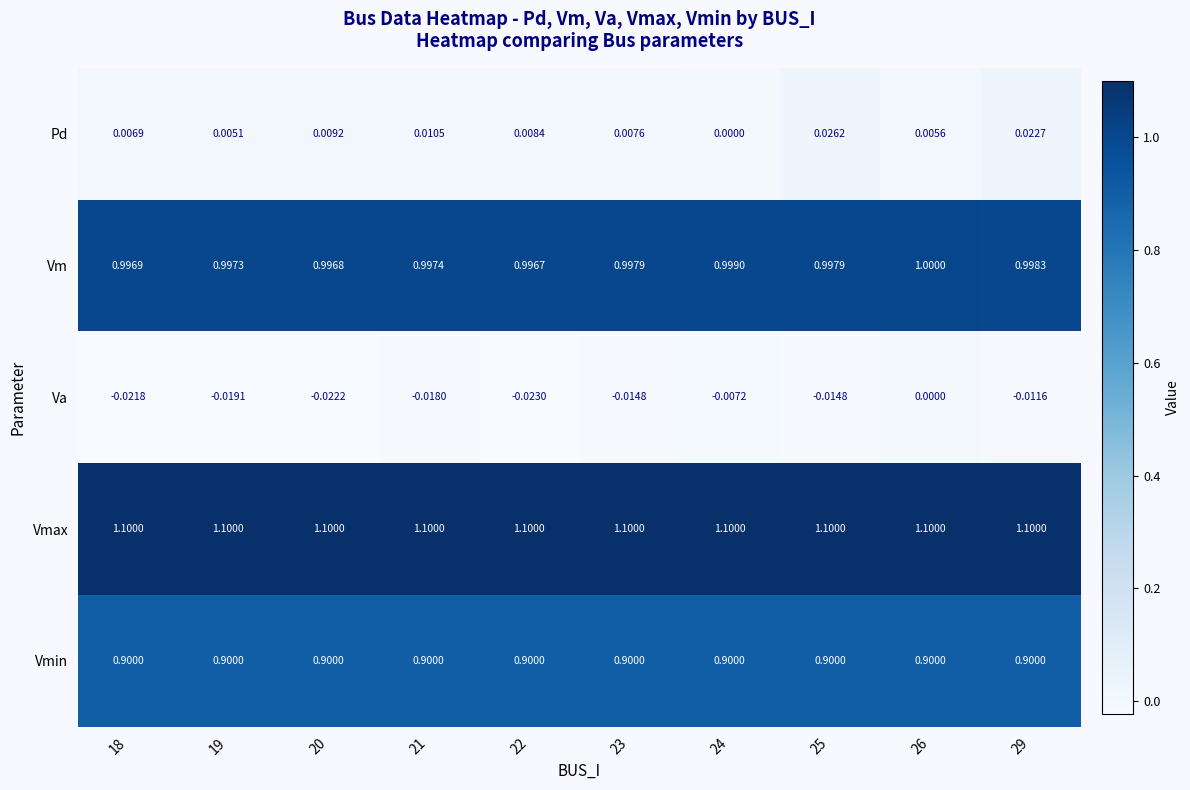

At 22, list the series in order from smallest to largest.

Va, Pd, Vmin, Vm, Vmax